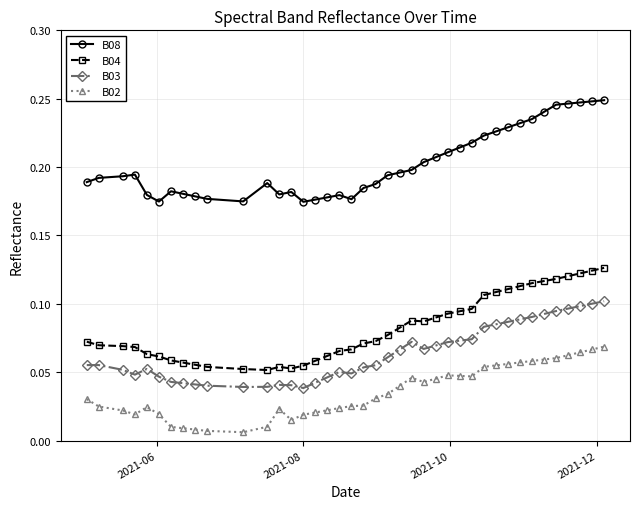

What is the sum of all B08 values?

8.1